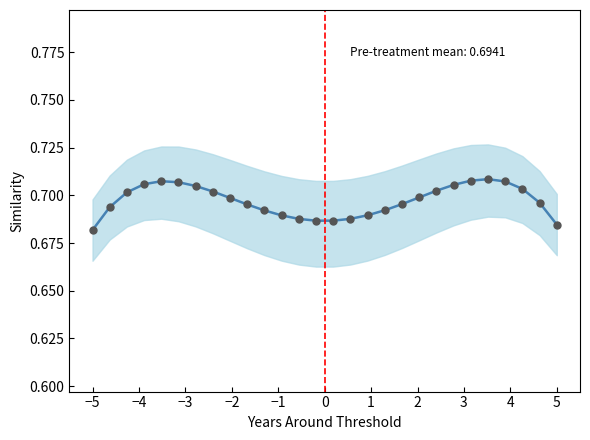

The chart shows a value of 1.1 at 0. True or false?

False